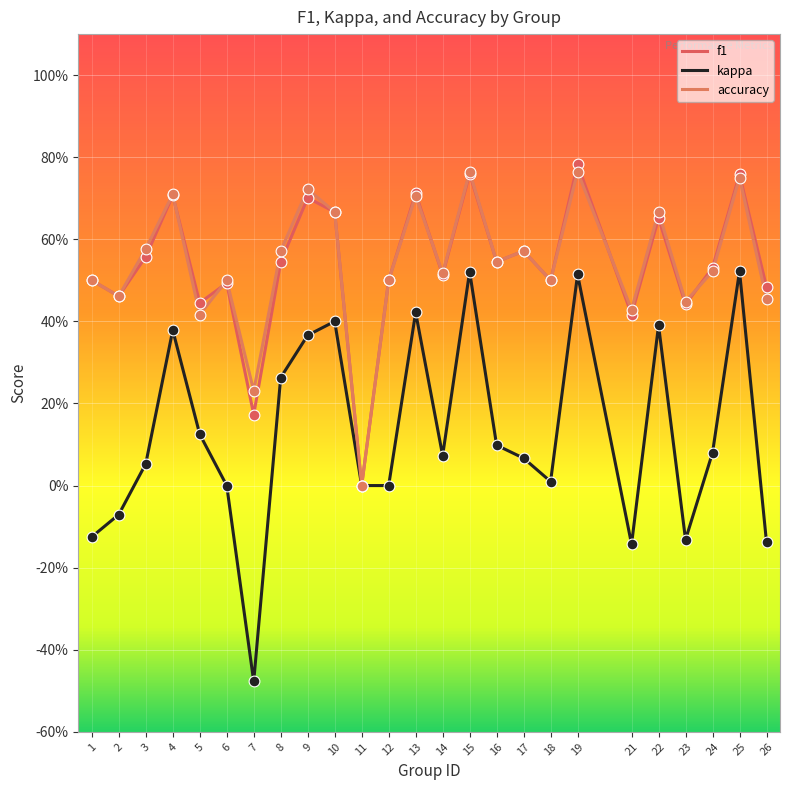

At how many categories does at least one series exceed 0?

24